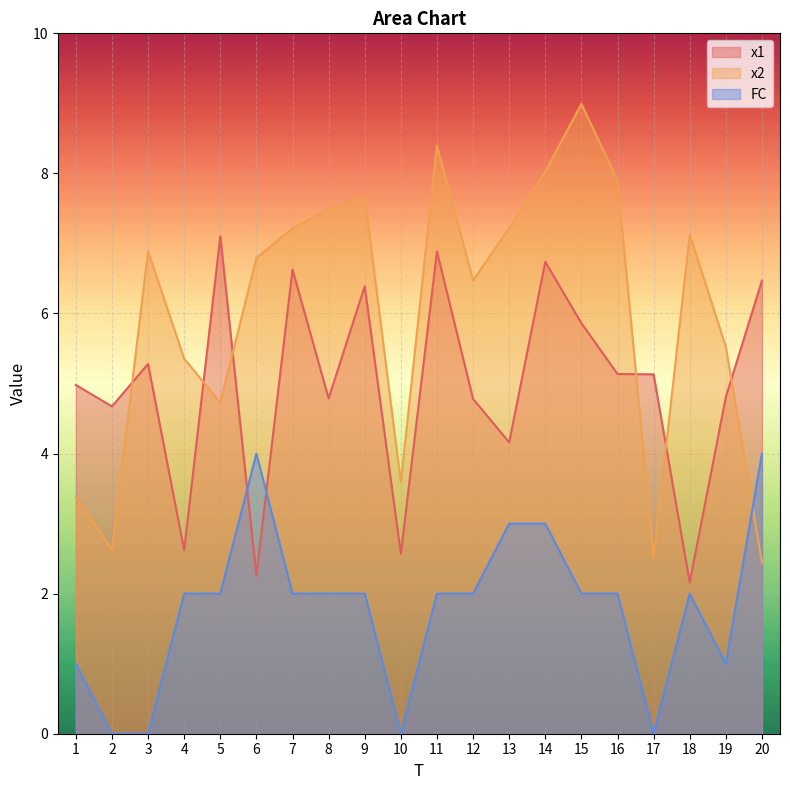

Rank the series by their maximum value, from highest to lowest.

x2, x1, FC